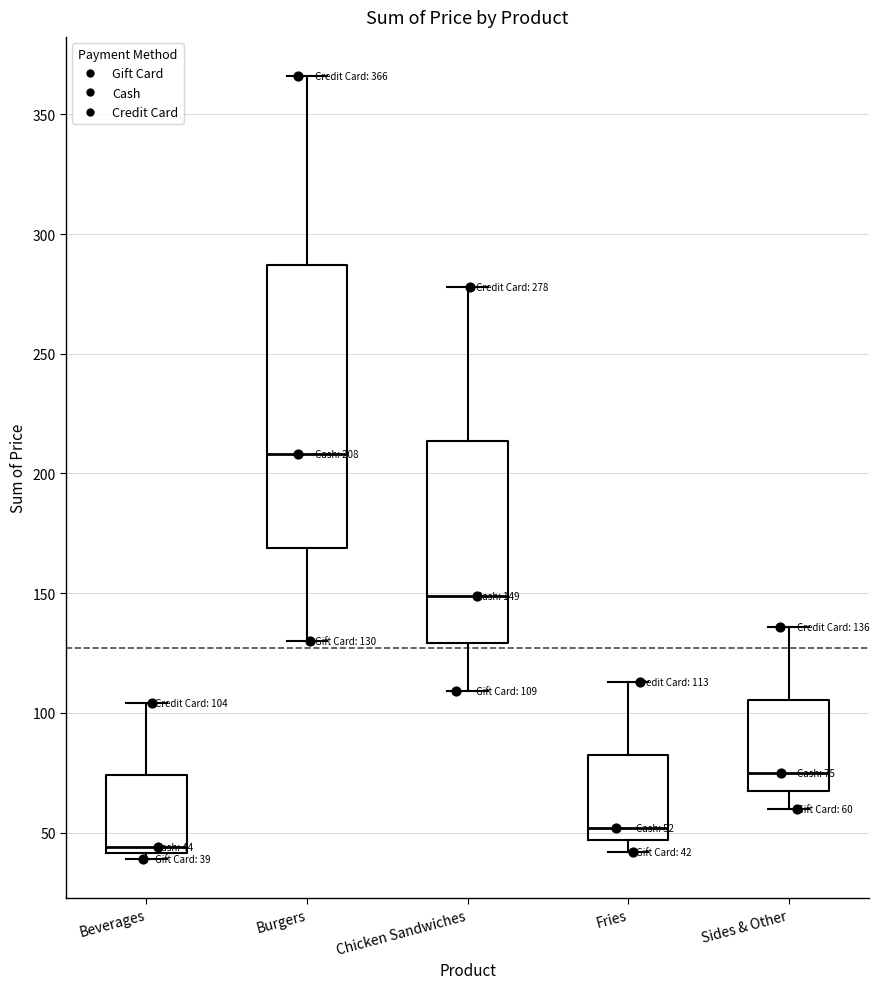

Which box is the tallest, from its lower edge to its upper edge?

Burgers